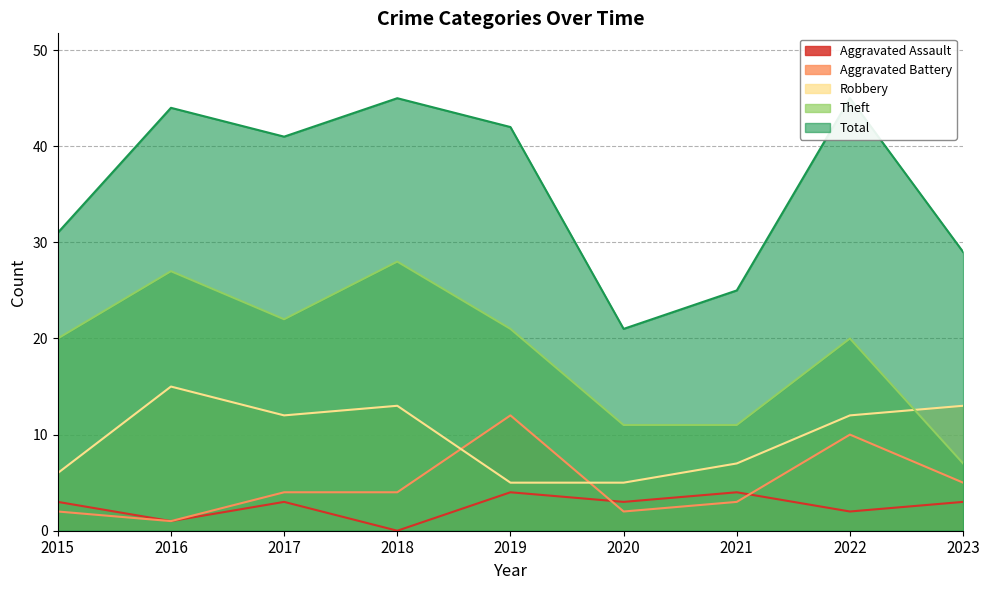

How many lines are shown in the chart?

5